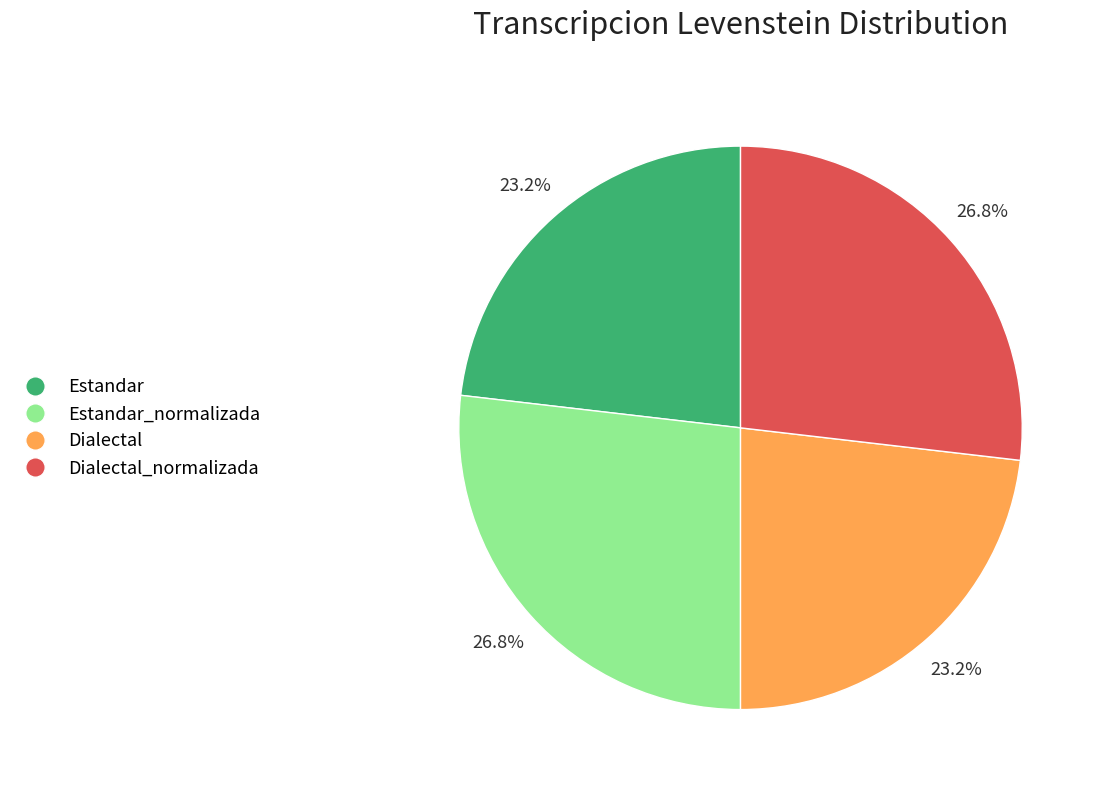

Does Estandar account for over 50% of the chart?

No